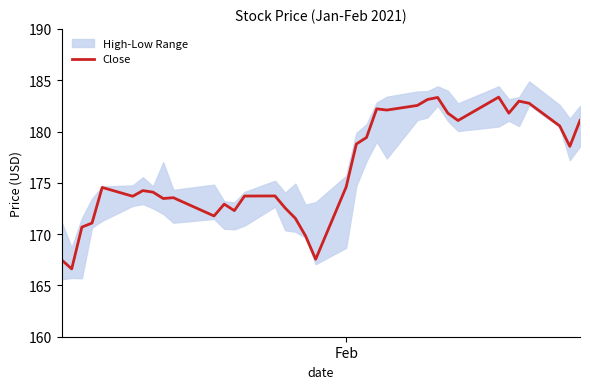

Reading right to left, list all the values displayed in this chart.

181.1	178.6	180.6	182.8	183.0	181.8	183.4	181.1	181.8	183.3	183.1	182.5	182.1	182.2	179.4	178.8	174.6	167.6	169.8	171.5	172.5	173.7	173.7	172.3	172.9	171.8	173.6	173.5	174.1	174.2	173.7	174.6	171.1	170.7	166.6	167.5